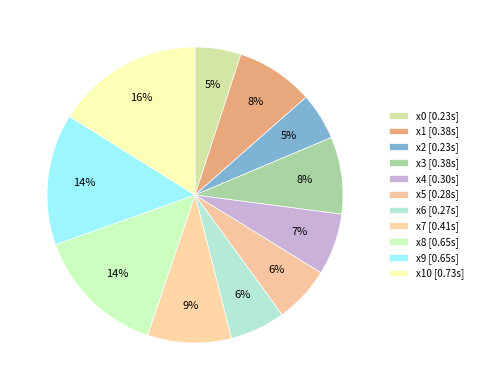

Rank the categories by value from lowest to highest.

x0, x2, x6, x5, x4, x3, x1, x7, x9, x8, x10